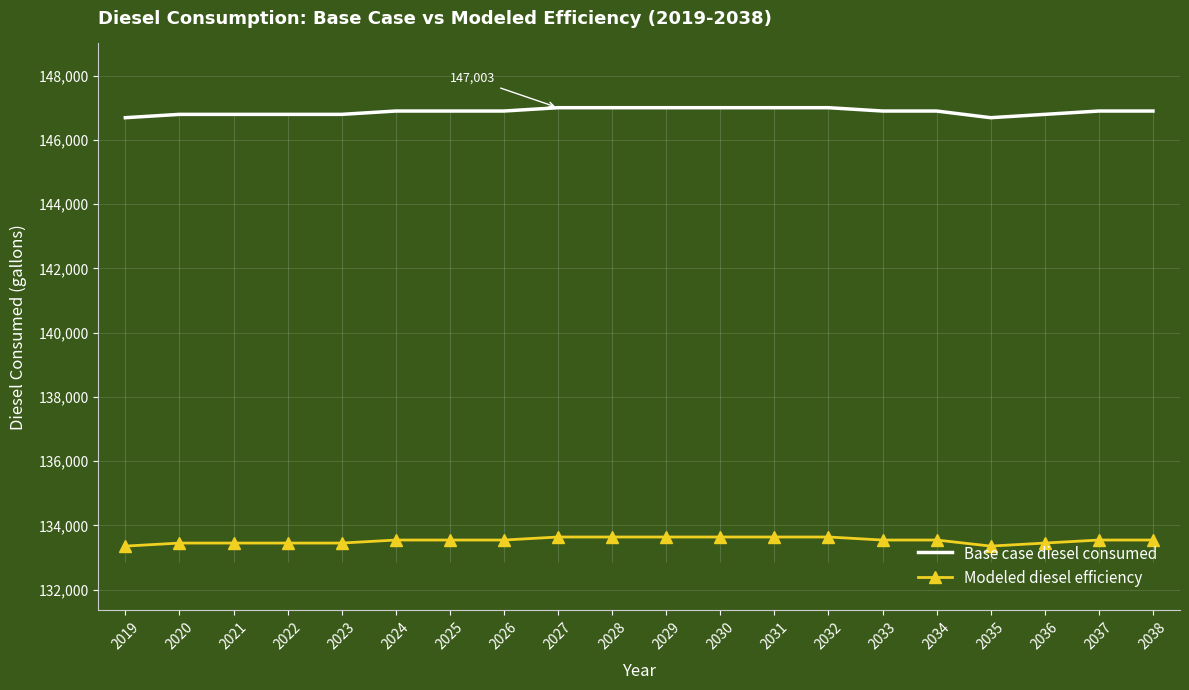

Between 2026 and 2019, which is larger?

2026